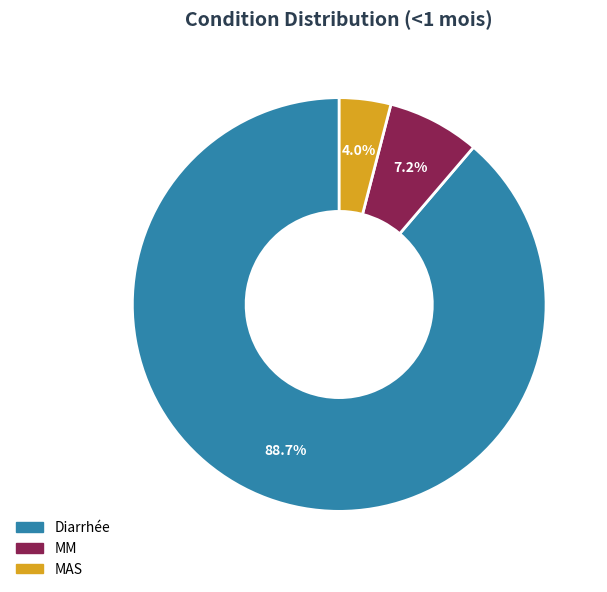

How many slices are in this pie chart?

3